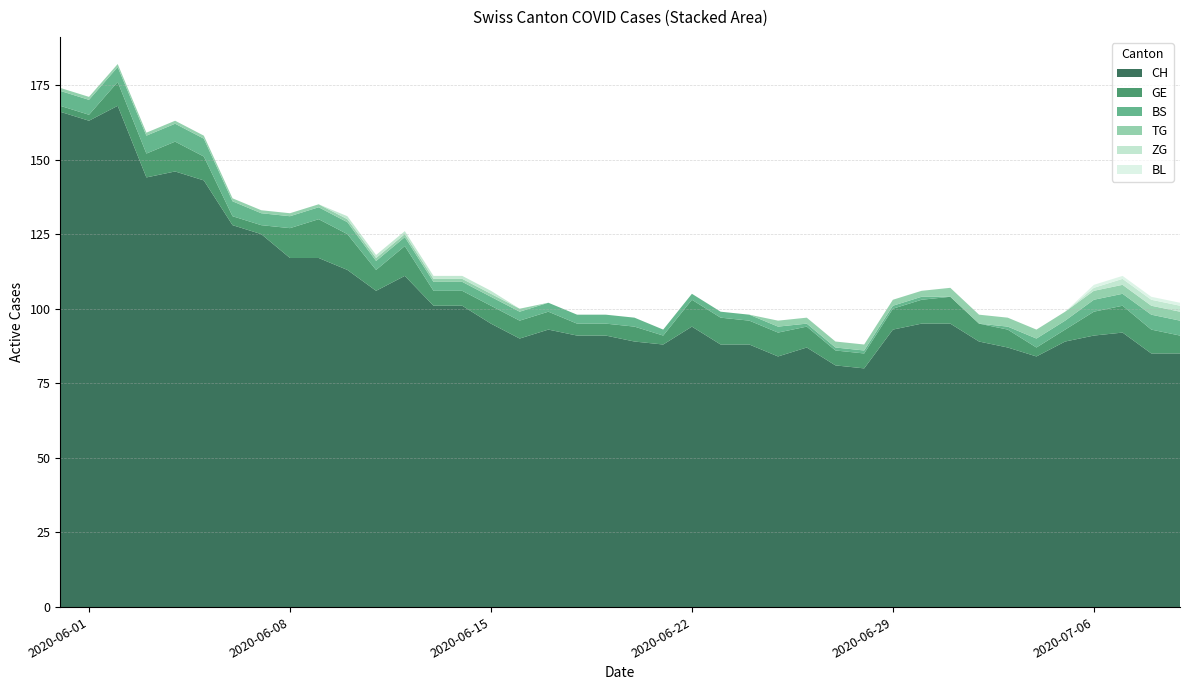

Reading right to left, extract all data points from this chart.

CH: 85	85	92	91	89	84	87	89	95	95	93	80	81	87	84	88	88	94	88	89	91	91	93	90	95	101	101	111	106	113	117	117	125	128	143	146	144	168	163	166
GE: 6	8	9	8	4	3	6	6	9	8	7	5	5	7	8	8	9	9	3	5	4	4	6	6	6	5	5	10	7	12	13	10	3	3	8	10	8	8	2	2
BS: 5	5	4	4	3	3	1	0	0	1	1	1	1	1	2	2	2	2	2	3	3	3	3	3	3	3	3	3	3	4	4	4	4	5	6	6	6	5	5	5
TG: 3	3	3	3	3	3	3	3	3	2	2	2	2	2	2	0	0	0	0	0	0	0	0	1	1	1	1	1	1	1	1	1	1	1	1	1	1	1	1	1
ZG: 2	2	2	1	0	0	0	0	0	0	0	0	0	0	0	0	0	0	0	0	0	0	0	0	1	1	1	1	1	1	0	0	0	0	0	0	0	0	0	0
BL: 1	1	1	1	0	0	0	0	0	0	0	0	0	0	0	0	0	0	0	0	0	0	0	0	0	0	0	0	0	0	0	0	0	0	0	0	0	0	0	0